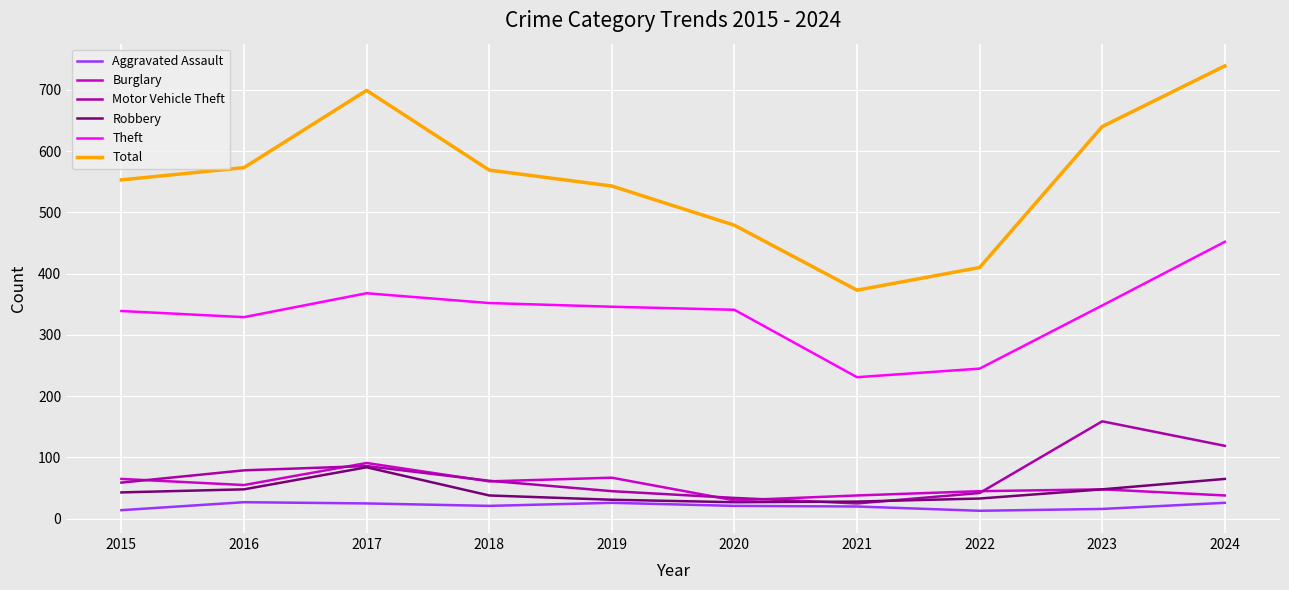

Is it true that Total equals 740 at 2015?

False